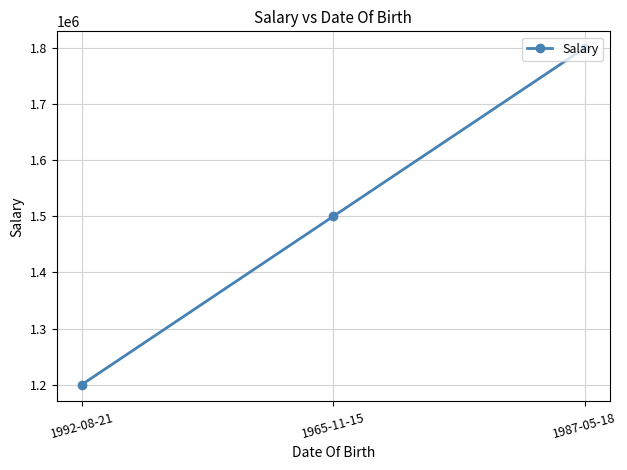

What is the change in value from 1992-08-21 to 1965-11-15?

+300000